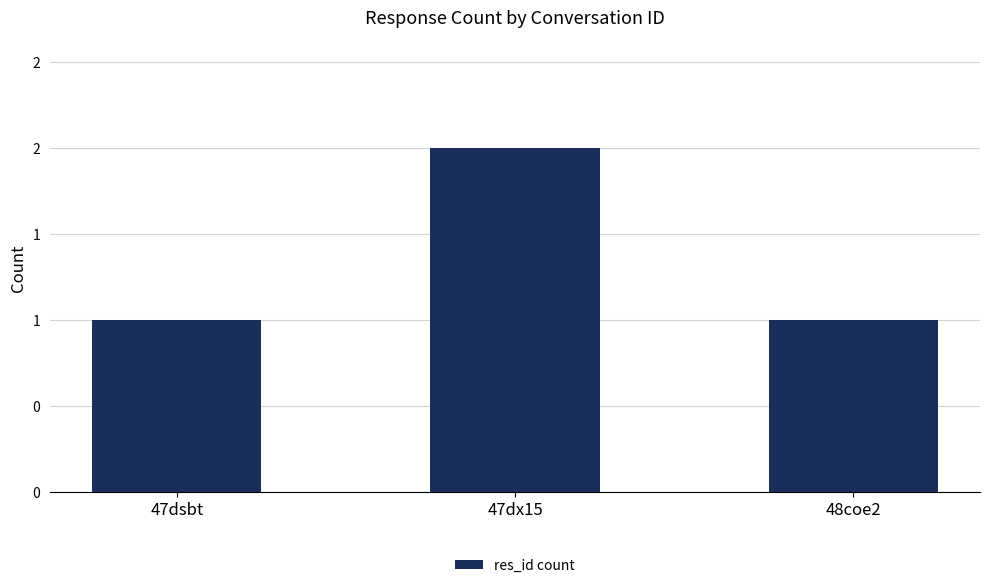

What is the value of the 1st bar from the left?

1